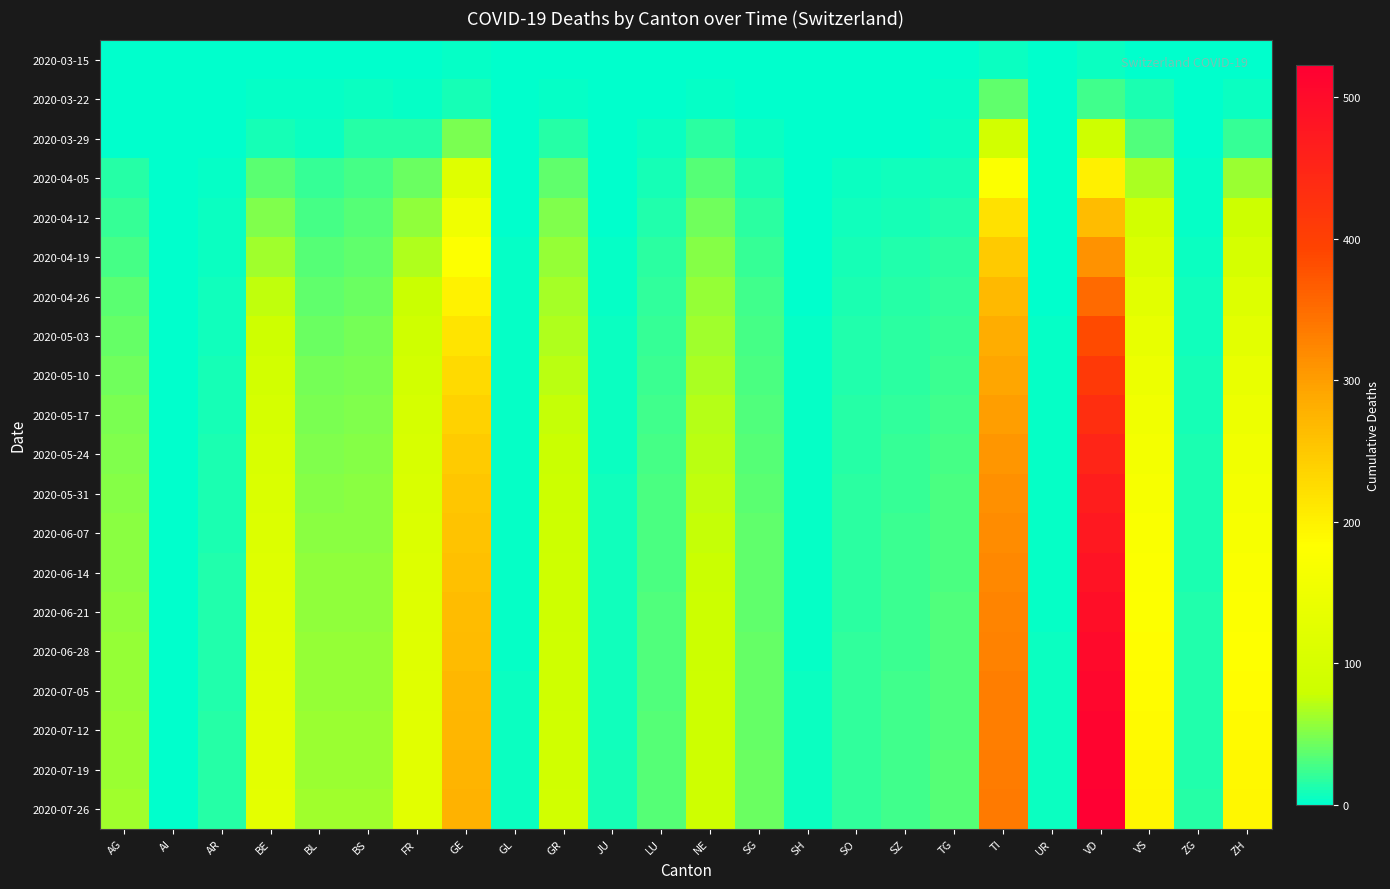

Count the number of categories in the chart.

24